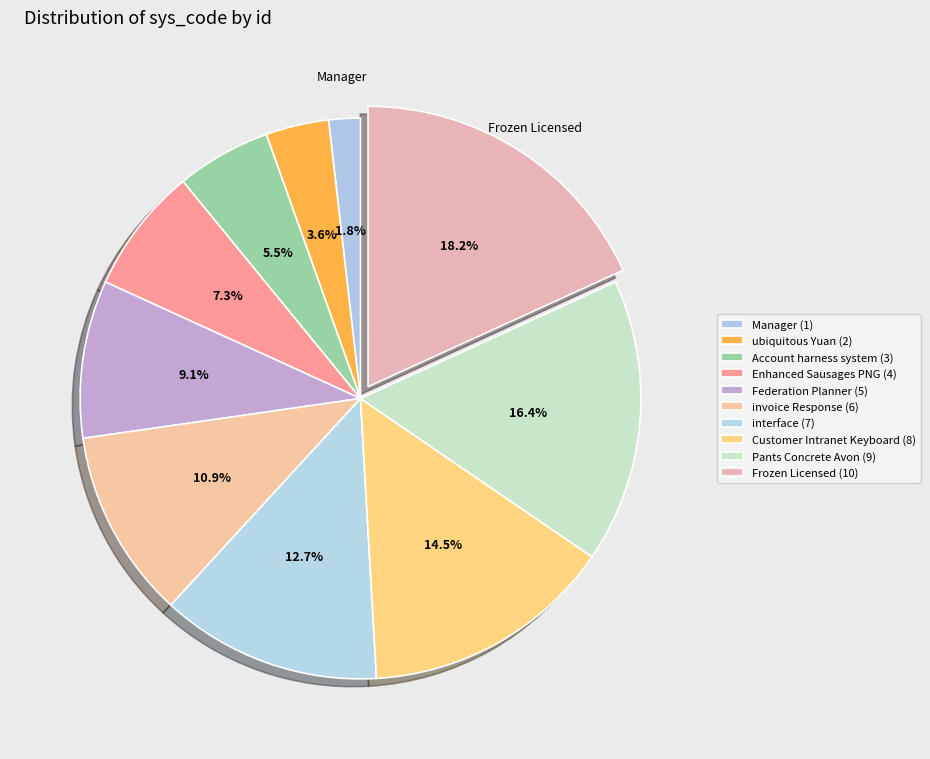

How many segments does this pie chart have?

10